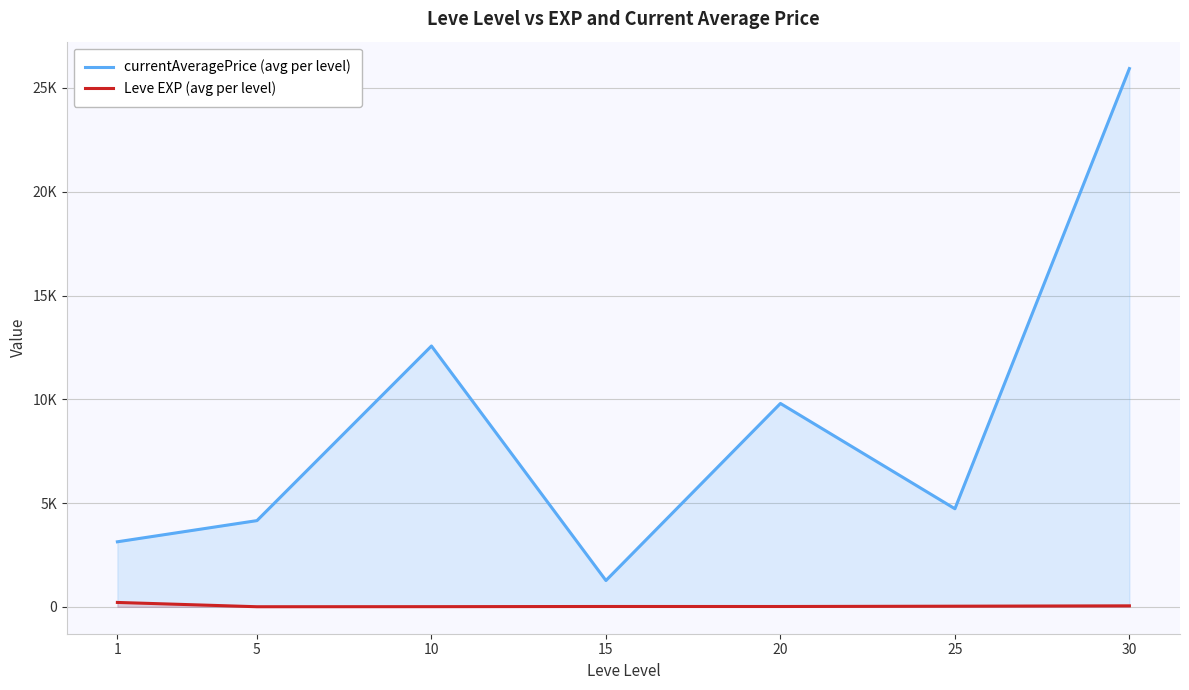

What is the average value of the currentAveragePrice (avg per level) series?

8797.3